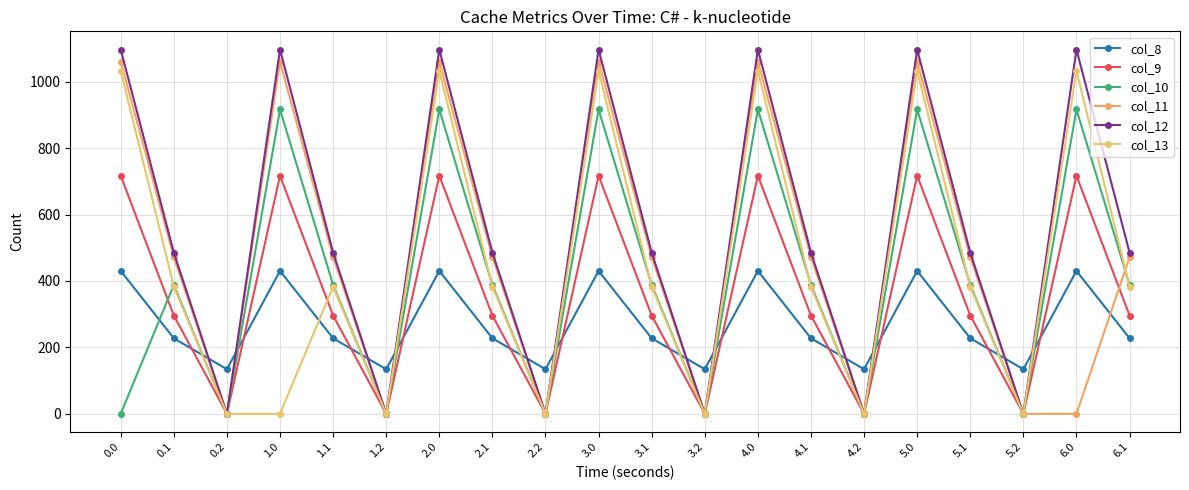

What is the label of the 5th point from the left?

1.1